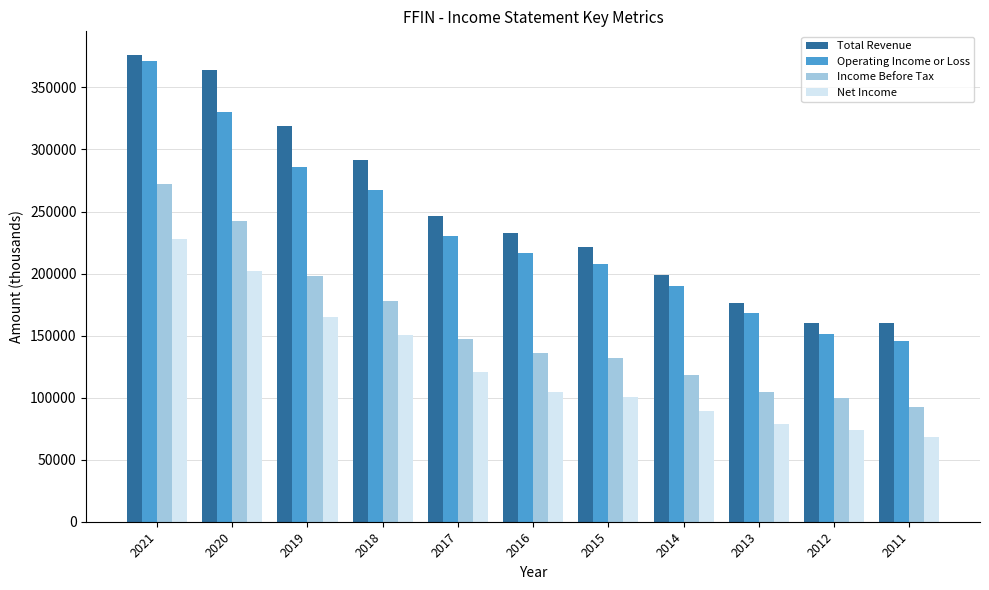

The value of Total Revenue at 2021 is 659696. True or false?

False